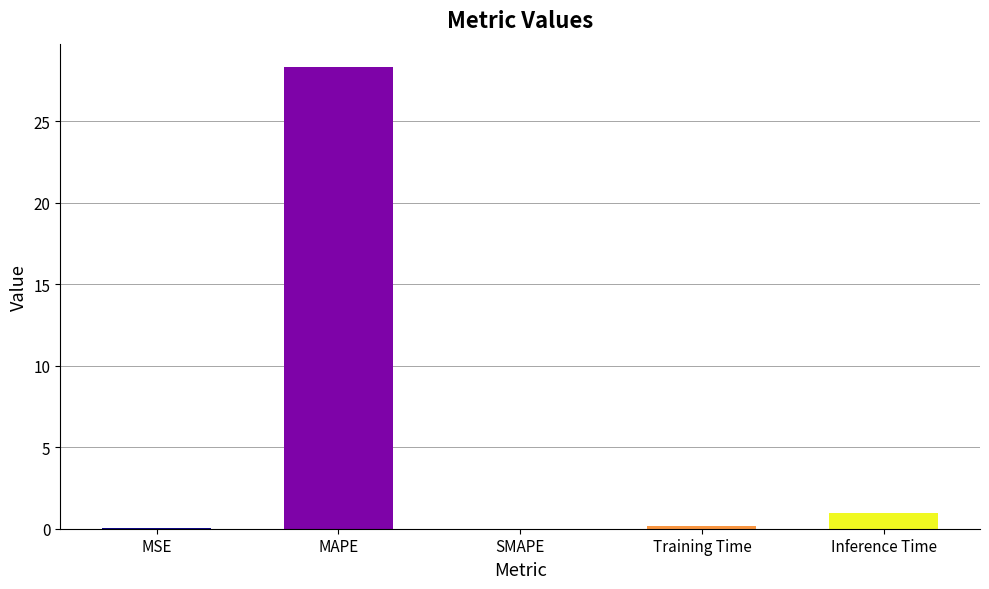

Between MAPE and Inference Time, which is larger?

MAPE